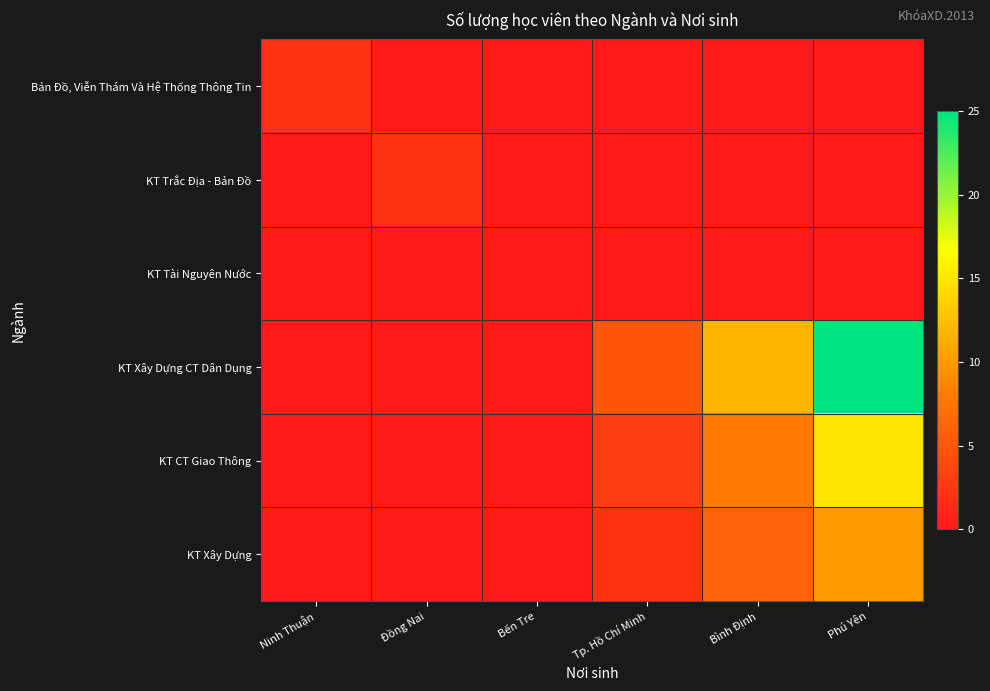

Reading left to right, what are all the values shown in this chart?

Bản Đồ, Viễn Thám Và Hệ Thống Thông Tin: Ninh Thuận=2	Đồng Nai=0	Bến Tre=0	Tp. Hồ Chí Minh=0	Bình Định=0	Phú Yên=0
KT Trắc Địa - Bản Đồ: Ninh Thuận=0	Đồng Nai=2	Bến Tre=0	Tp. Hồ Chí Minh=0	Bình Định=0	Phú Yên=0
KT Tài Nguyên Nước: Ninh Thuận=0	Đồng Nai=0	Bến Tre=0	Tp. Hồ Chí Minh=0	Bình Định=0	Phú Yên=0
KT Xây Dựng CT Dân Dụng: Ninh Thuận=0	Đồng Nai=0	Bến Tre=0	Tp. Hồ Chí Minh=5	Bình Định=12	Phú Yên=25
KT CT Giao Thông: Ninh Thuận=0	Đồng Nai=0	Bến Tre=0	Tp. Hồ Chí Minh=3	Bình Định=8	Phú Yên=15
KT Xây Dựng: Ninh Thuận=0	Đồng Nai=0	Bến Tre=0	Tp. Hồ Chí Minh=2	Bình Định=6	Phú Yên=10